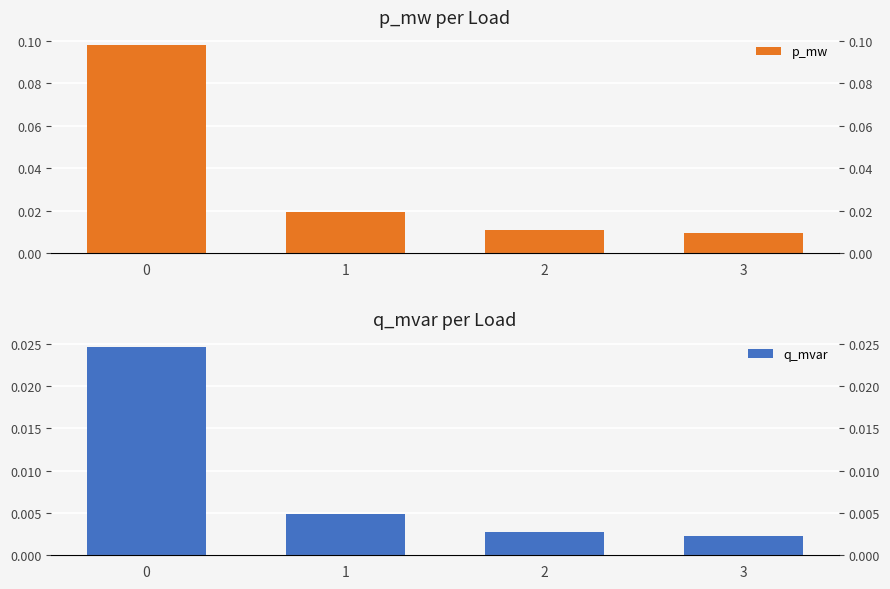

Count the number of data series in this chart.

2